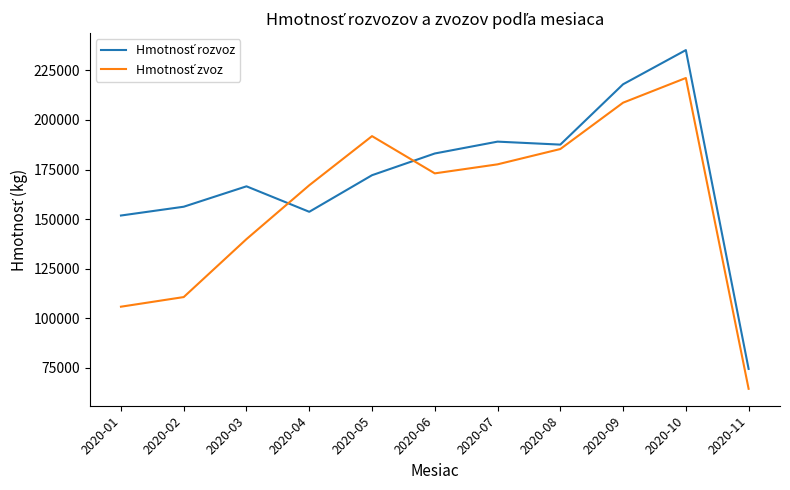

What is the minimum value shown in the chart?

64280.6